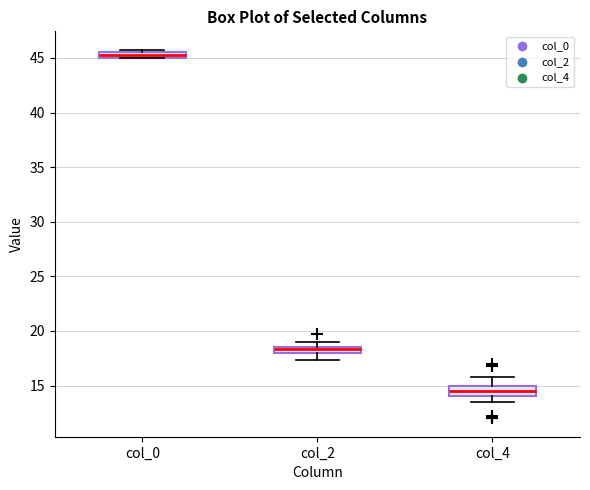

Comparing the boxes themselves (not the whiskers), which one is the tallest?

col_4